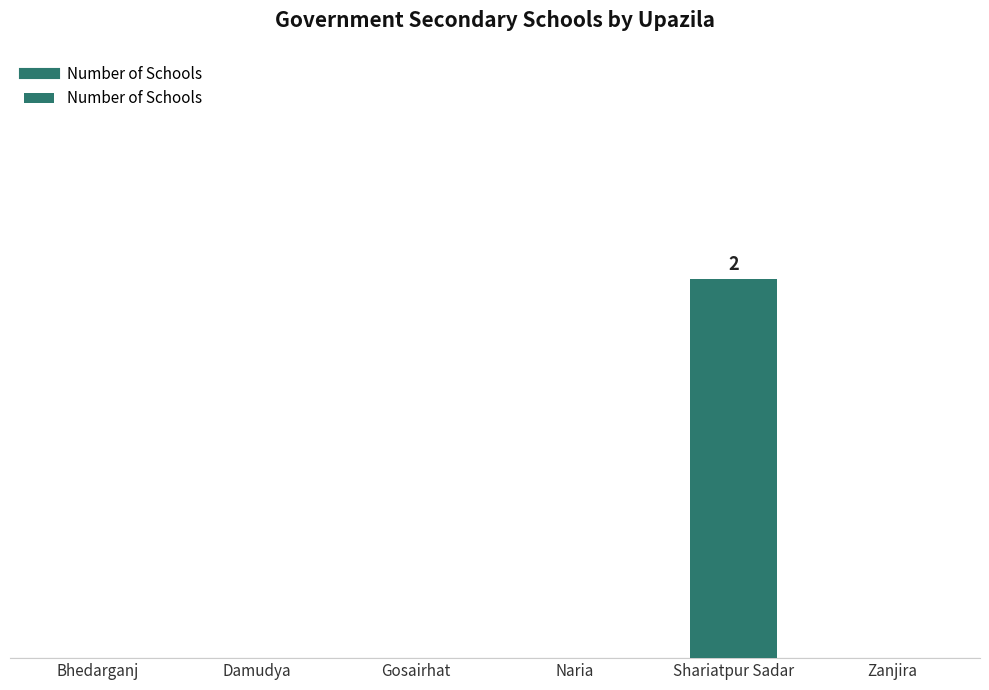

True or false: the data shows 0 at Bhedarganj.

True